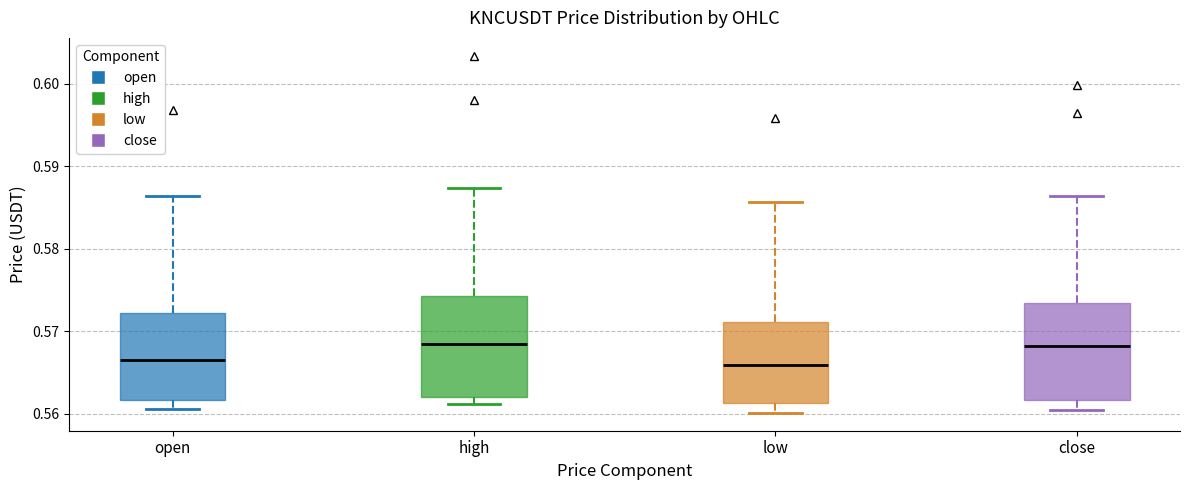

Where does the lower whisker of the box for low end on the y-axis? The values are not printed on the chart, so give them approximately, as read against the axis.

0.560